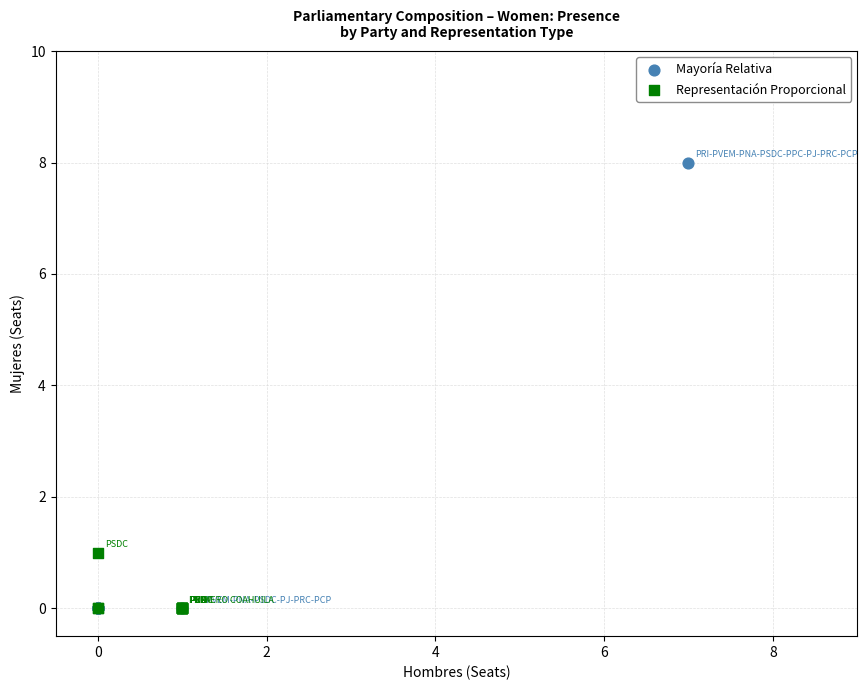

Which series contains the highest Y value?

Mayoría Relativa